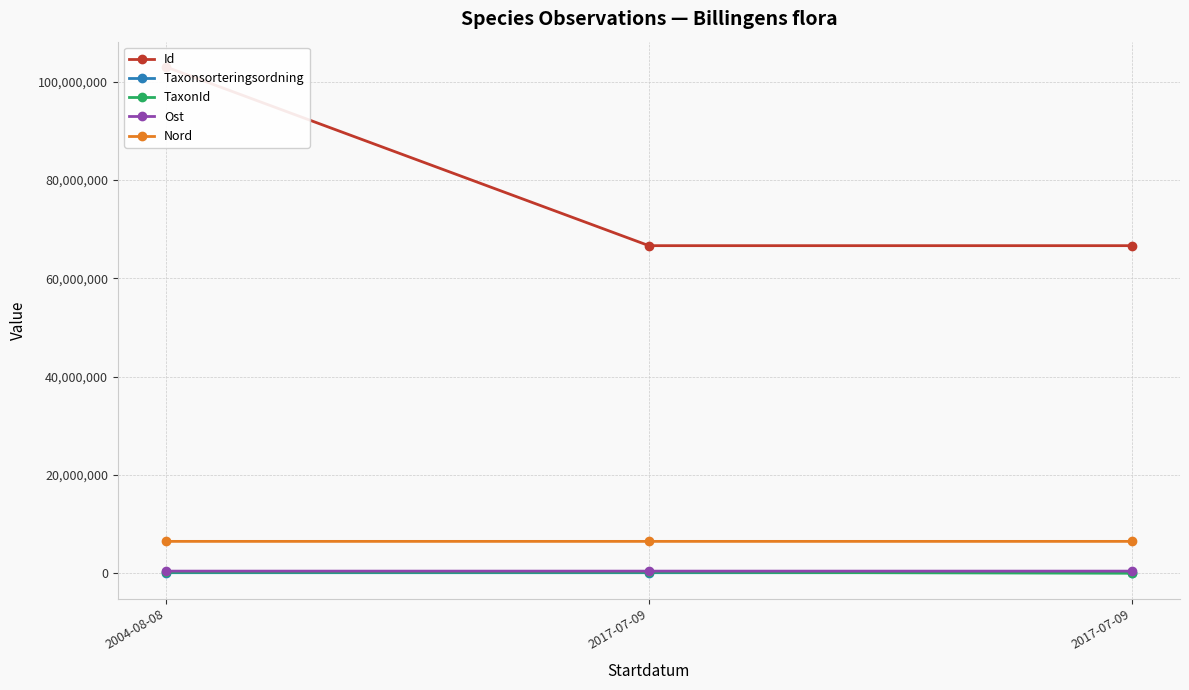

What is the label of the 3rd point from the right?

2004-08-08